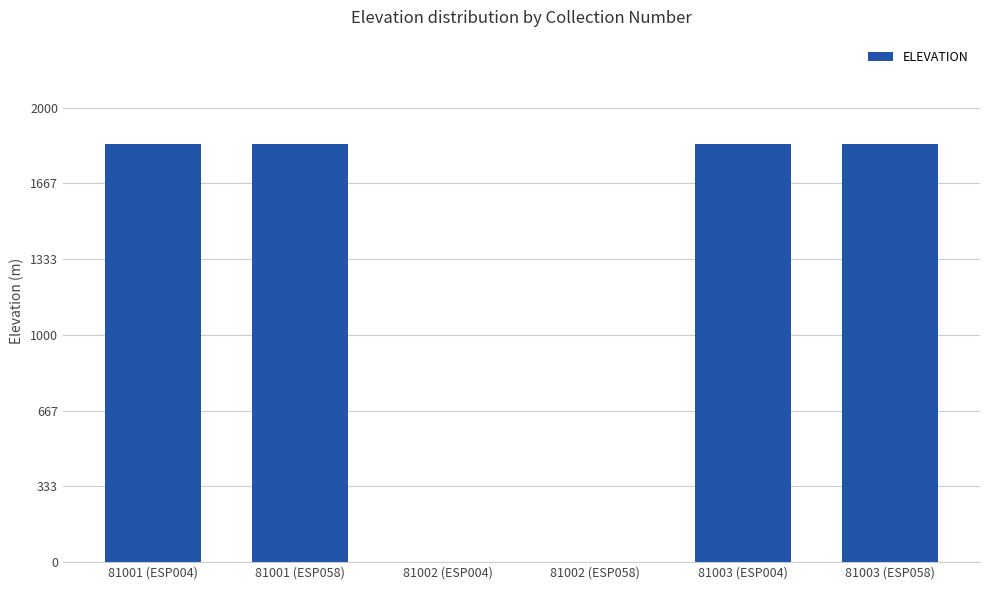

What is the maximum value shown in the chart?

1840